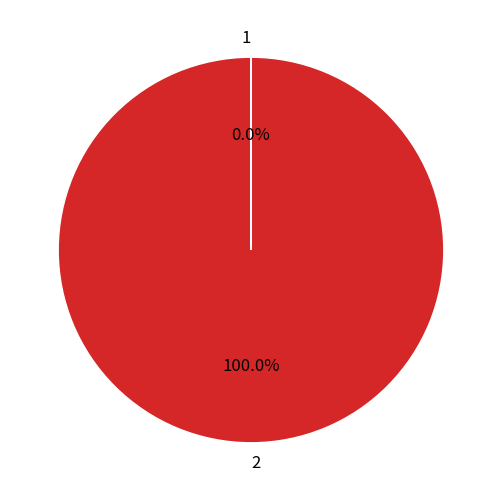

Which category accounts for the majority?

2